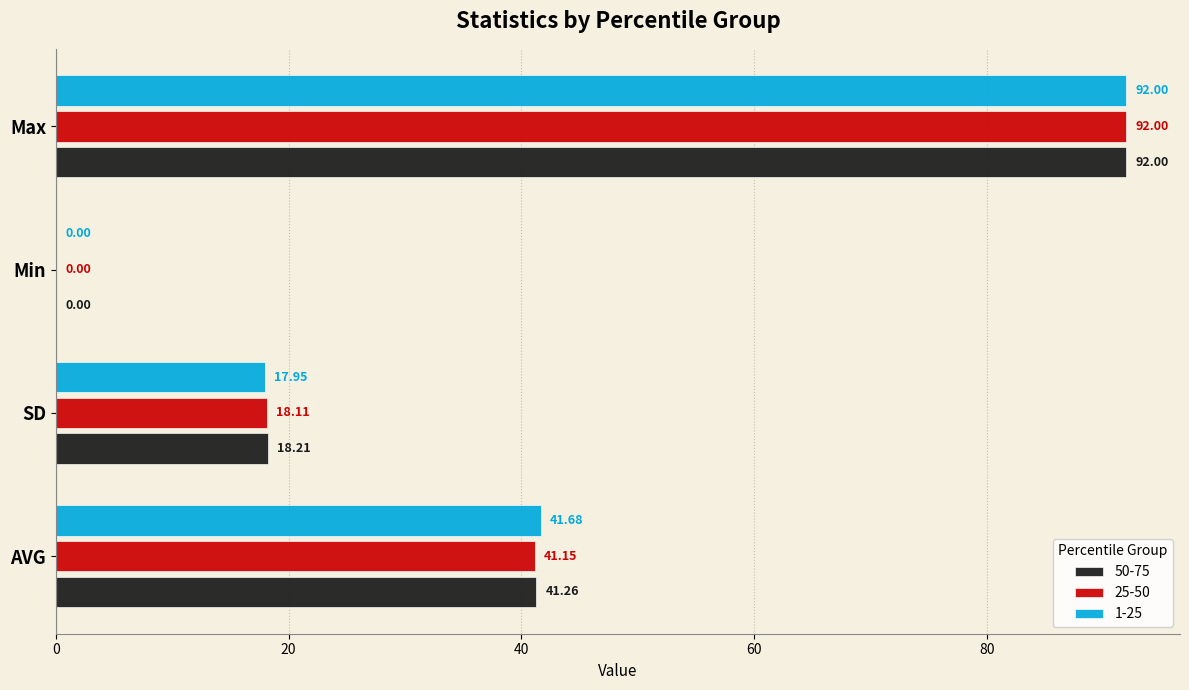

How many data points does each series have?

4